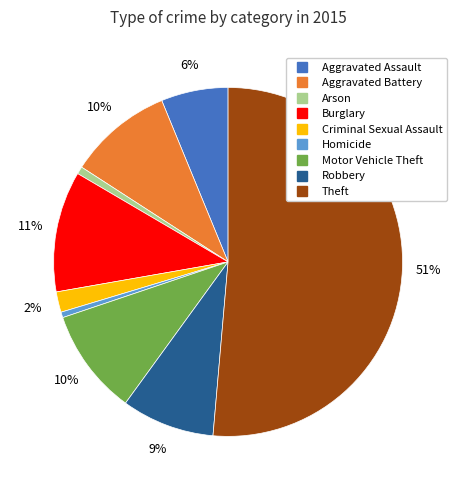

To the nearest percent, what is the difference between the Motor Vehicle Theft and Robbery slice percentages?

1%